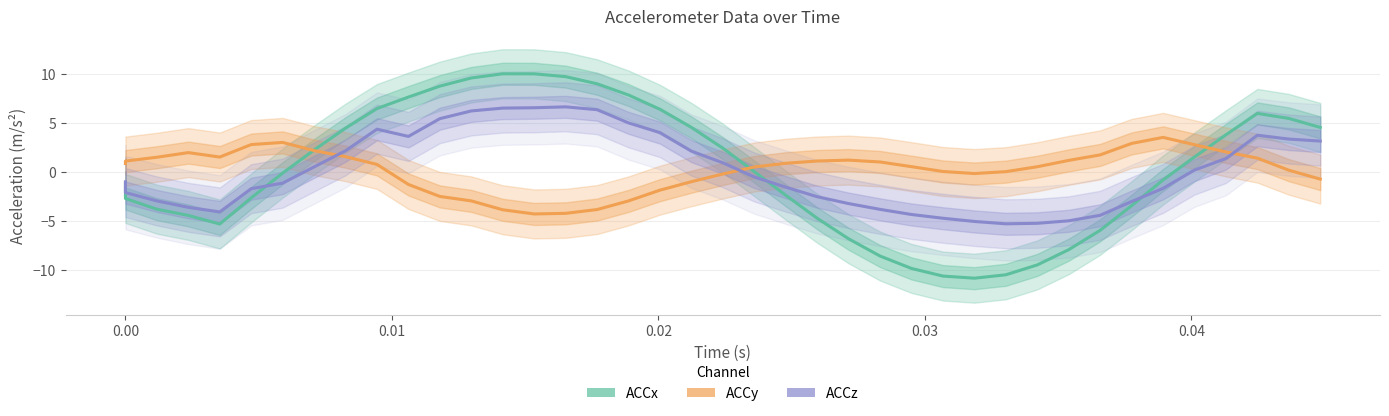

The value of ACCx at 16 is 13.7. True or false?

False